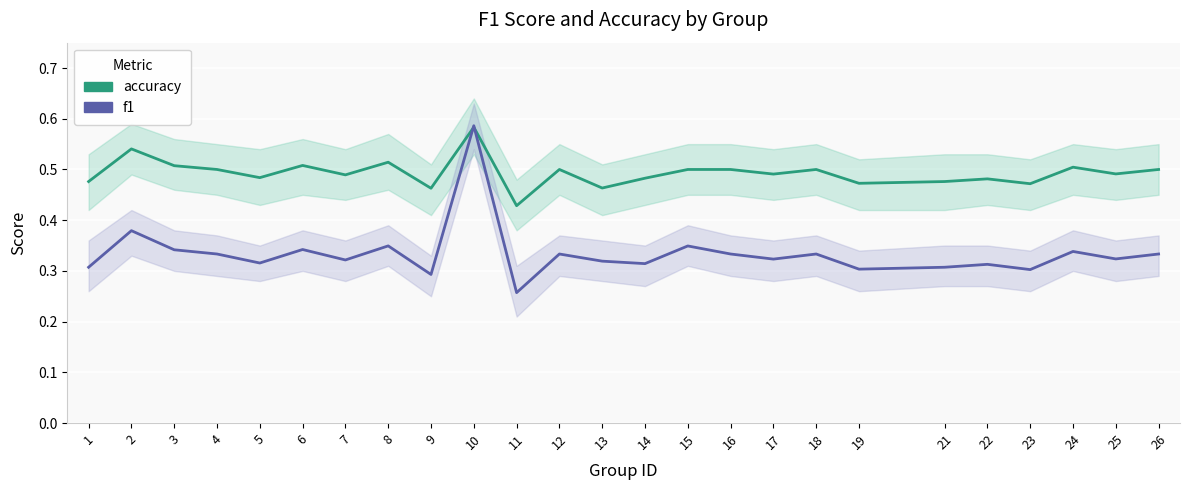

Rank the series at 10 from lowest to highest value.

accuracy, f1